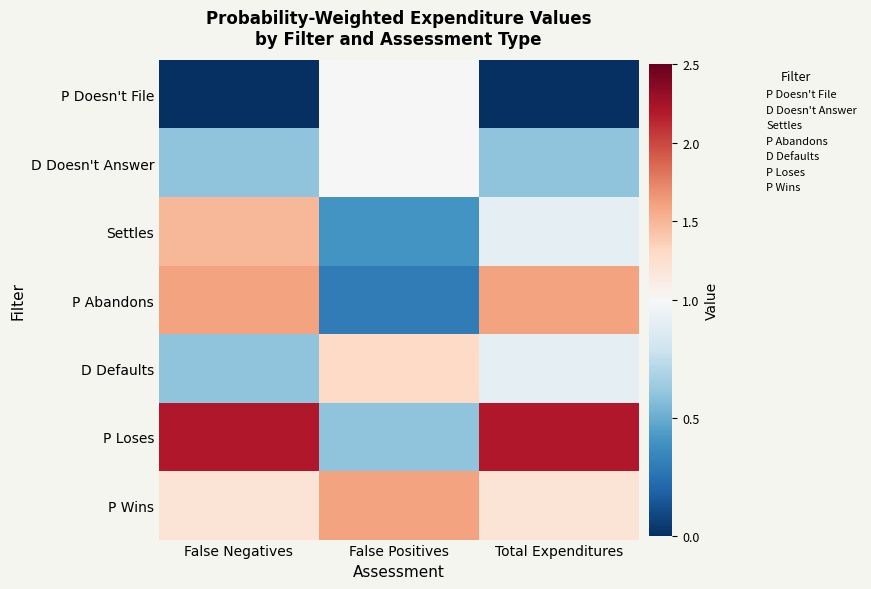

Reading left to right, extract all data points from this chart.

P Doesn't File: False Negatives=0.0	False Positives=1.0	Total Expenditures=0.0
D Doesn't Answer: False Negatives=0.6	False Positives=1.0	Total Expenditures=0.6
Settles: False Negatives=1.5	False Positives=0.4	Total Expenditures=0.9
P Abandons: False Negatives=1.6	False Positives=0.3	Total Expenditures=1.6
D Defaults: False Negatives=0.6	False Positives=1.3	Total Expenditures=0.9
P Loses: False Negatives=2.2	False Positives=0.6	Total Expenditures=2.2
P Wins: False Negatives=1.2	False Positives=1.6	Total Expenditures=1.2